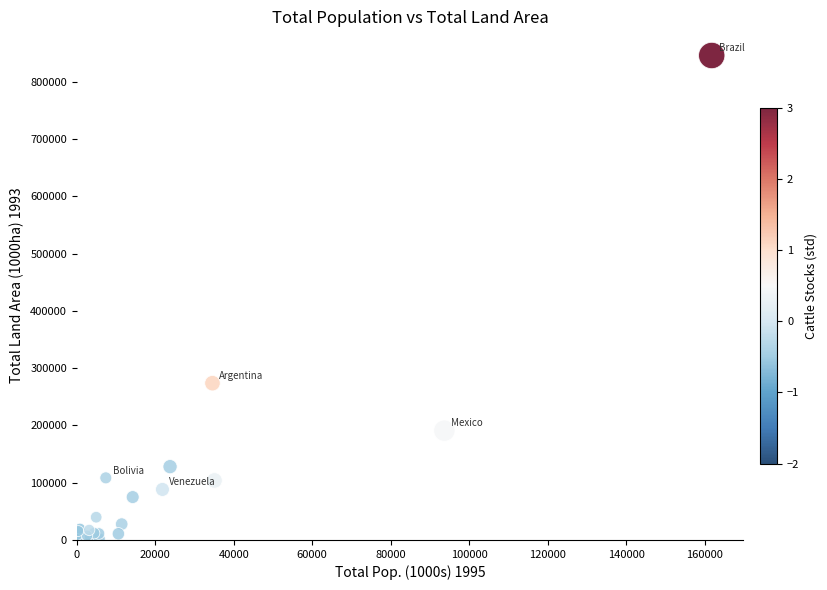

What Y value in the scatter plot is closest to 423861?

273669